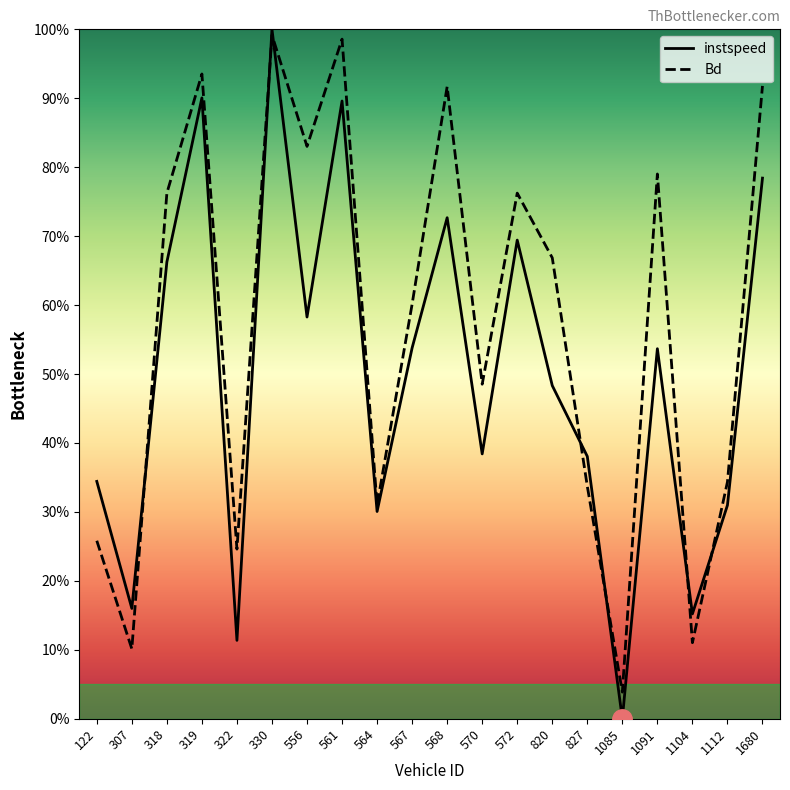

What is the total value across all series at 319?

1.8